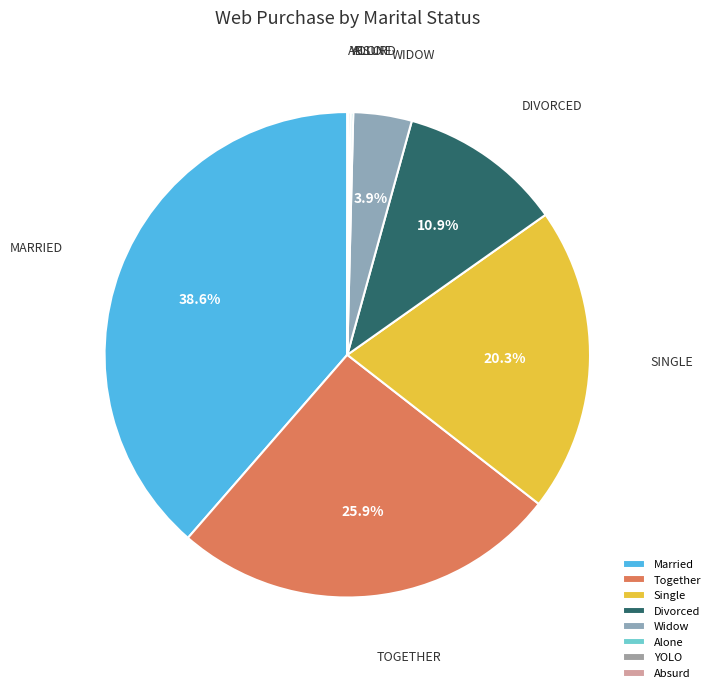

How many slices are in this pie chart?

8